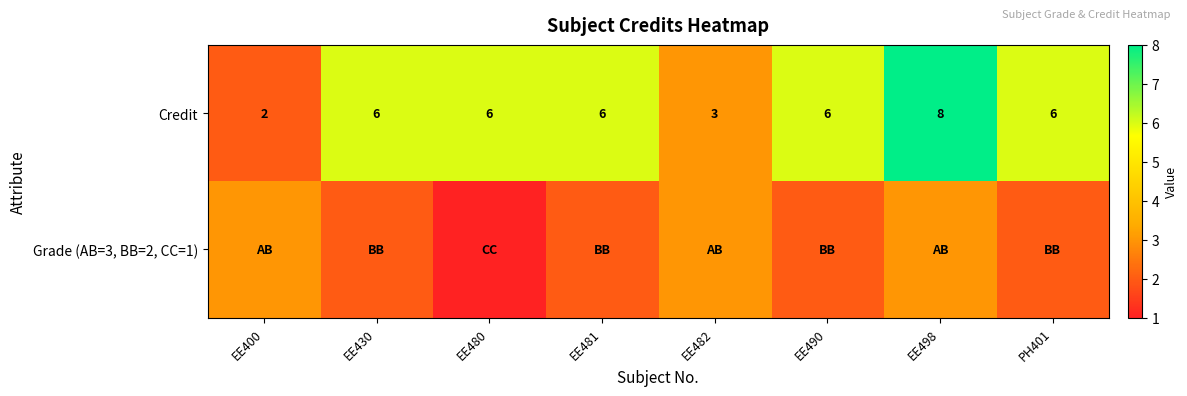

Which category has the highest value in the Credit series?

EE498